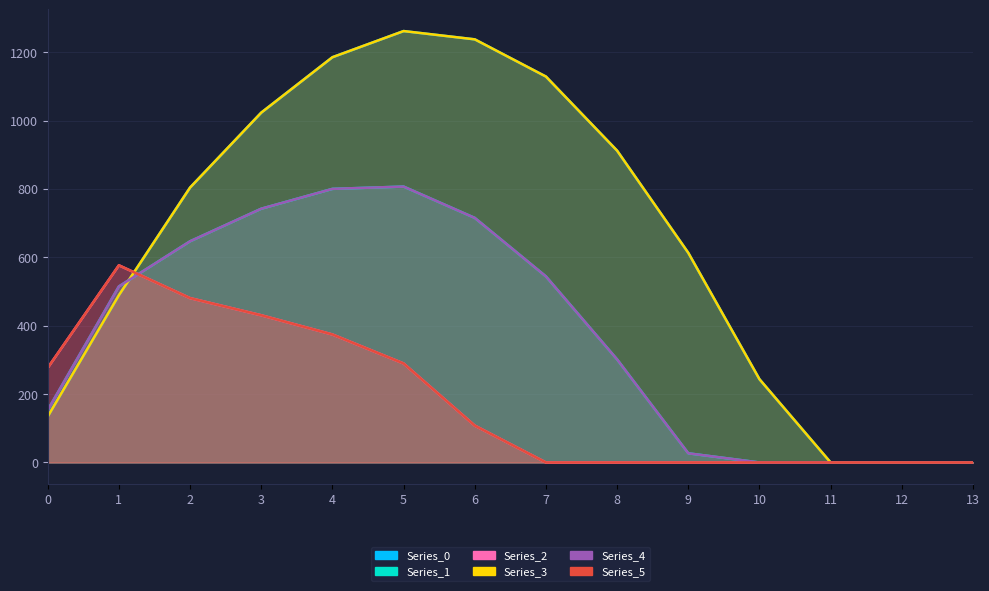

Between 2 and 11, which is larger?

2